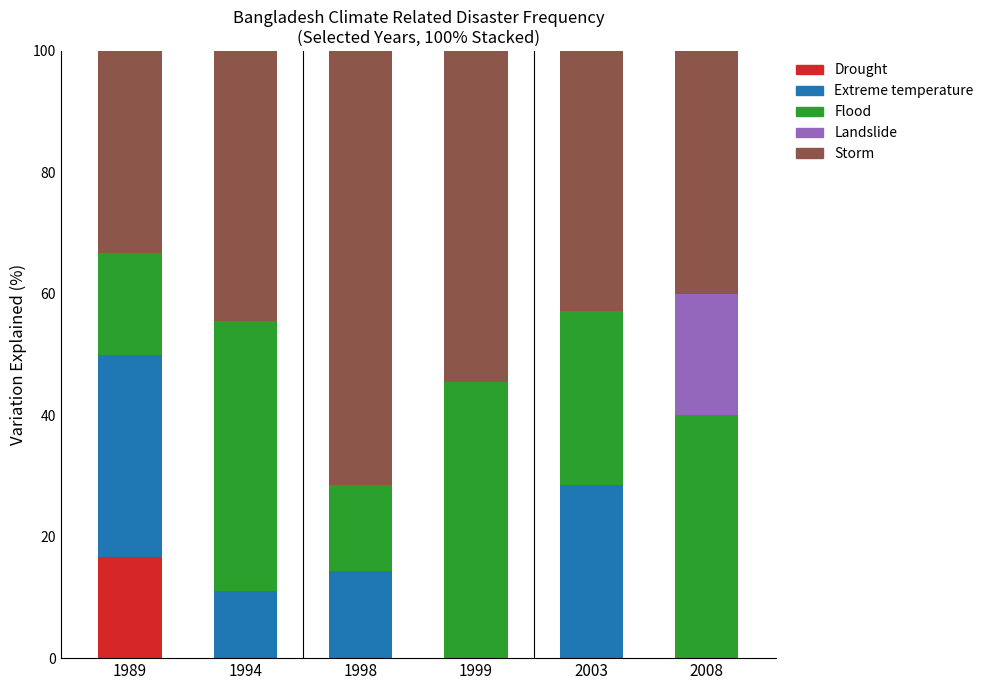

What is the highest value of the Drought series?

16.7